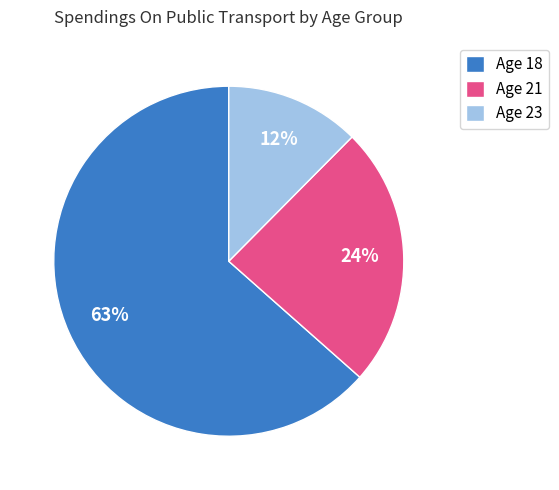

Which category has the biggest portion of the pie?

Age 18